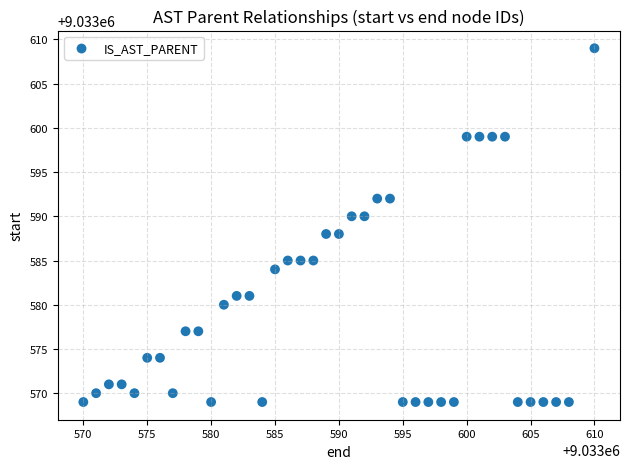

What is the range of Y values (max minus min)?

40